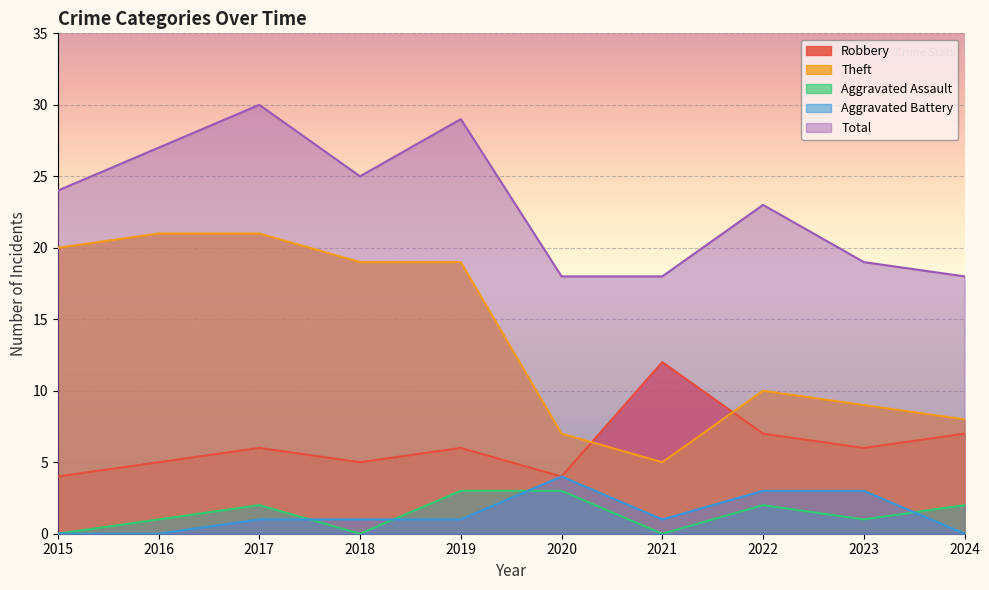

The value of Theft at 2024 is 8. True or false?

True